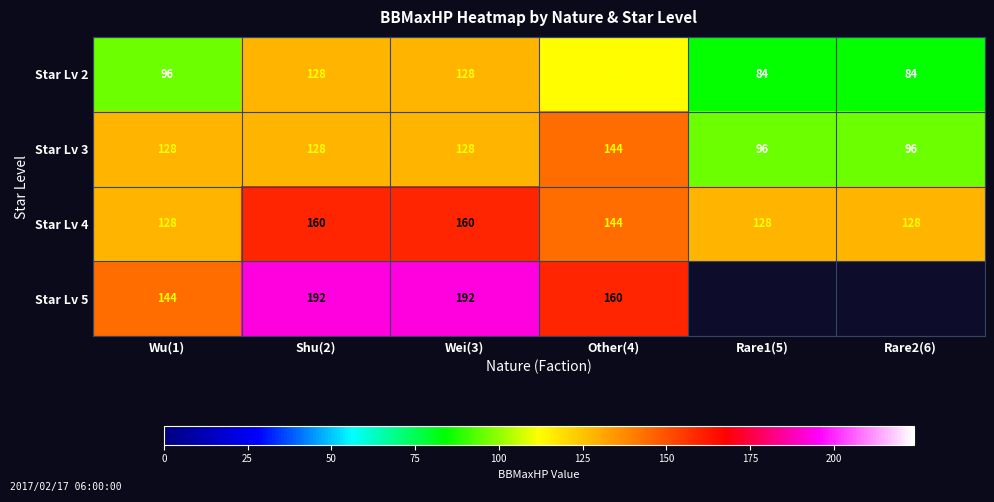

What is the minimum value shown in the chart?

84.0